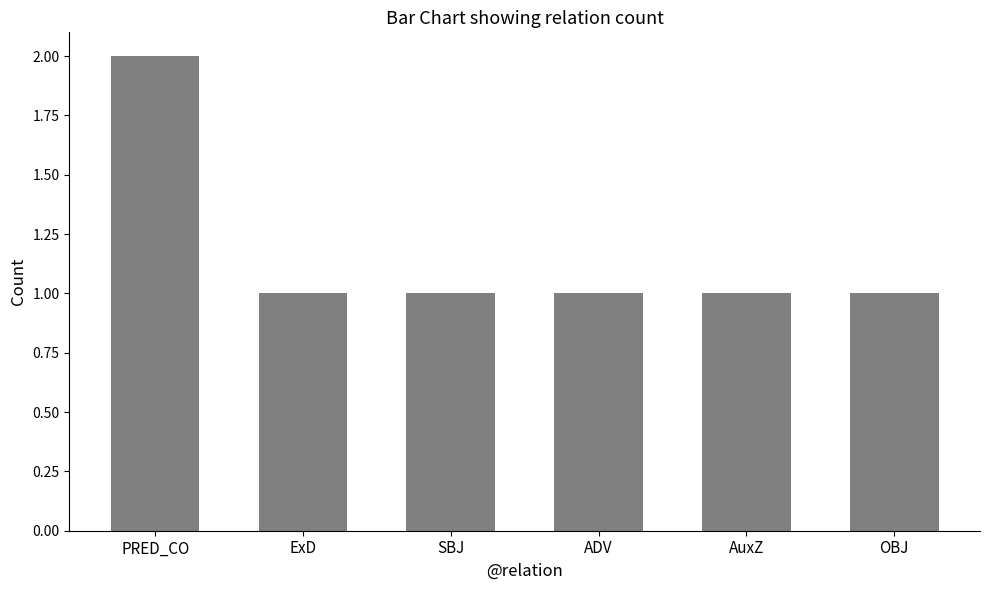

What is the ratio of the value at ADV to the value at OBJ?

1.0